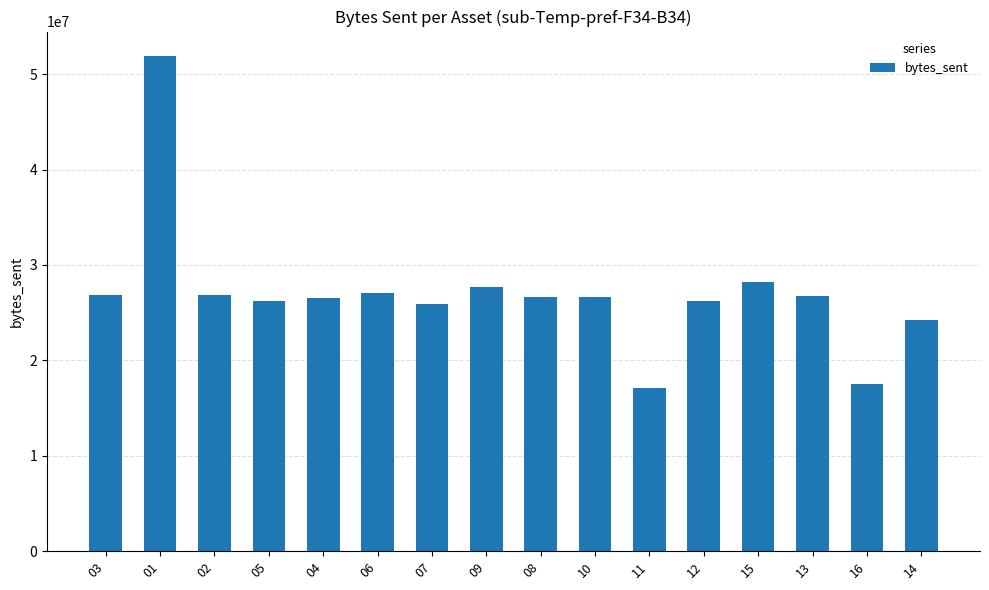

What is the ratio of the value at 06 to the value at 01?

0.5